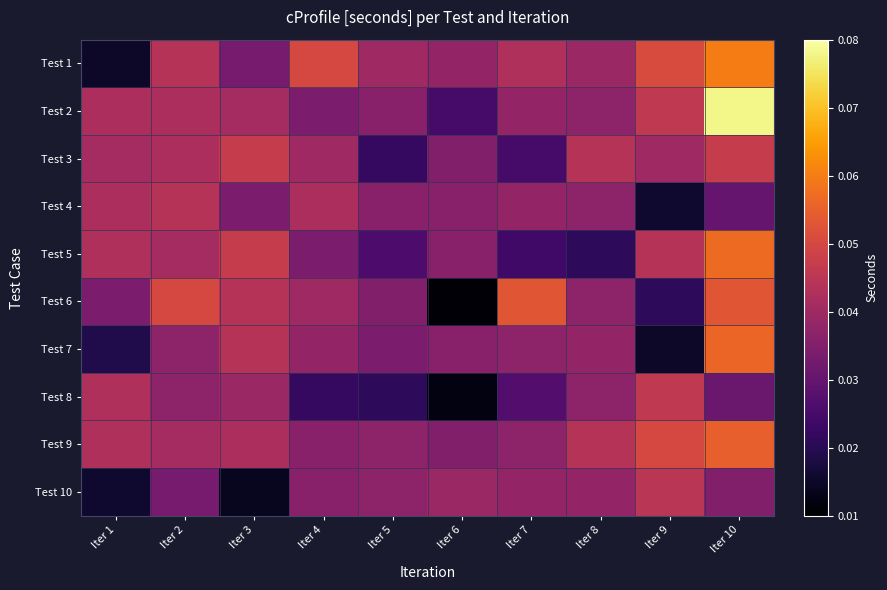

How many categories are shown in the chart?

10